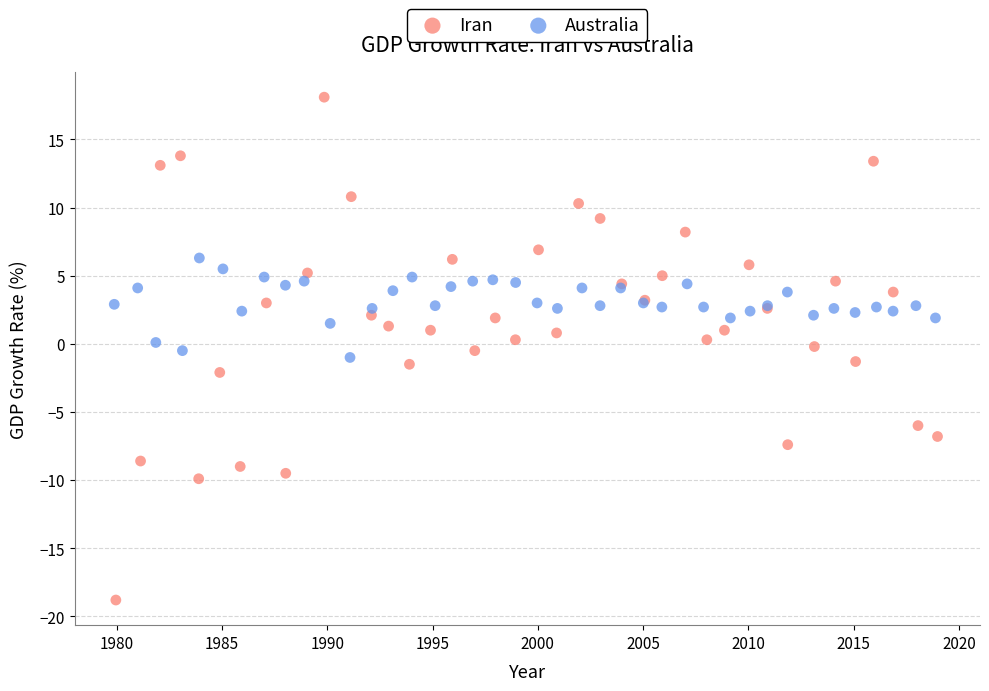

Which series reaches the minimum Y coordinate?

Iran